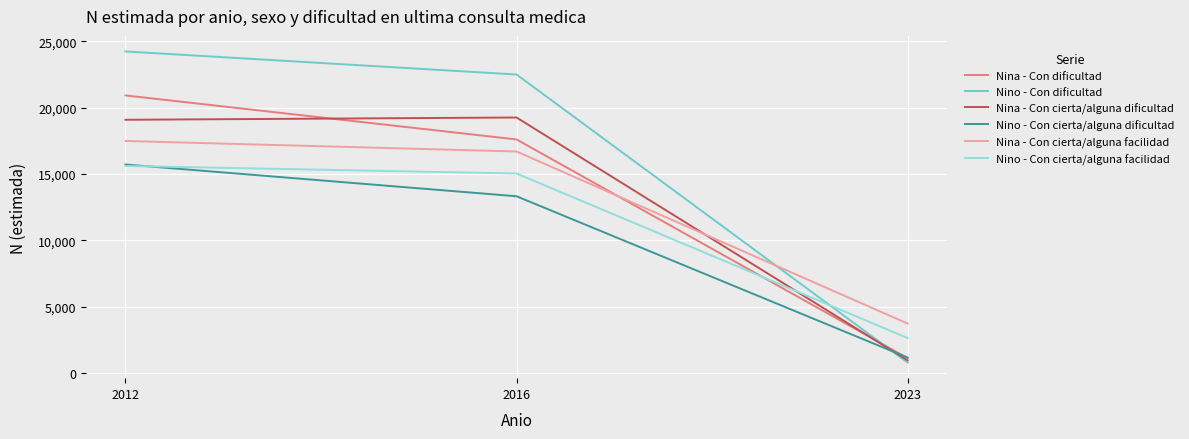

Between 2012 and 2023, which series saw the biggest shift?

Nino - Con dificultad